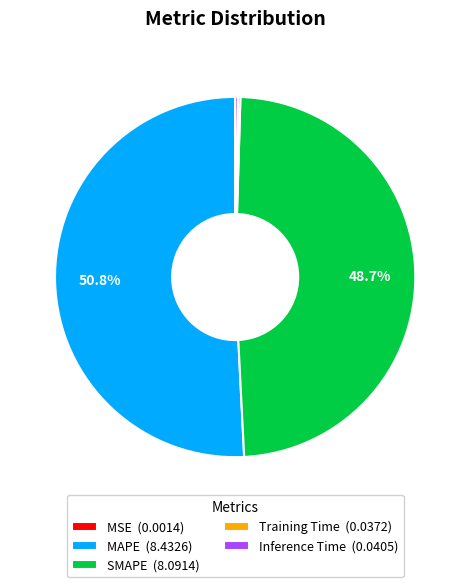

Does MAPE represent more than half of the total?

Yes